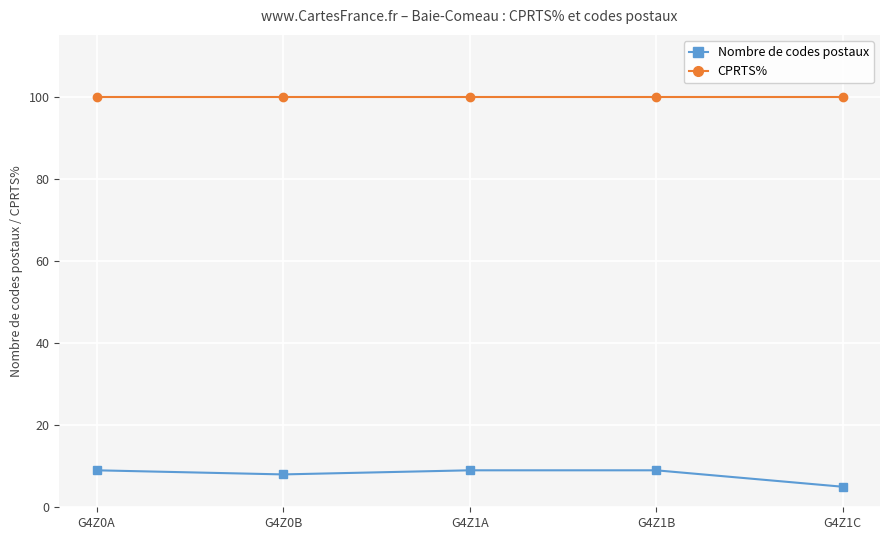

Is it true that CPRTS% equals 164 at G4Z1B?

False